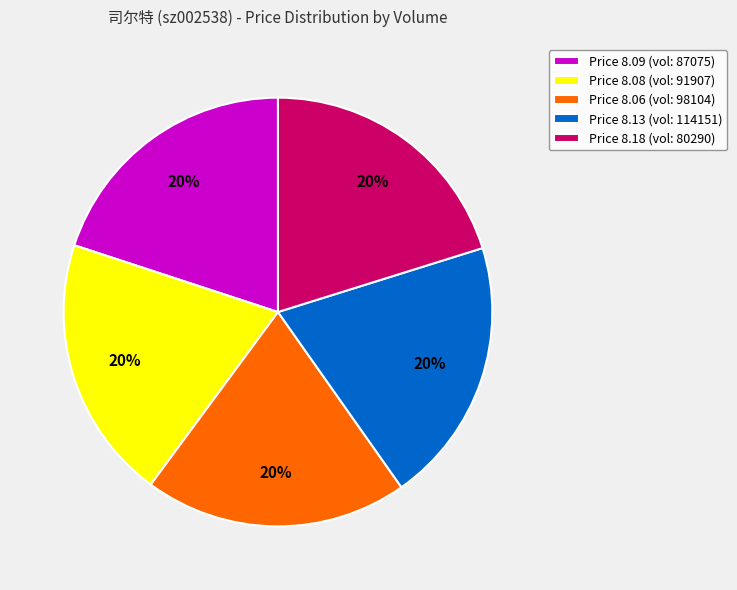

To the nearest percent, what percentage of the pie is Price 8.18 (vol: 80290)?

20%